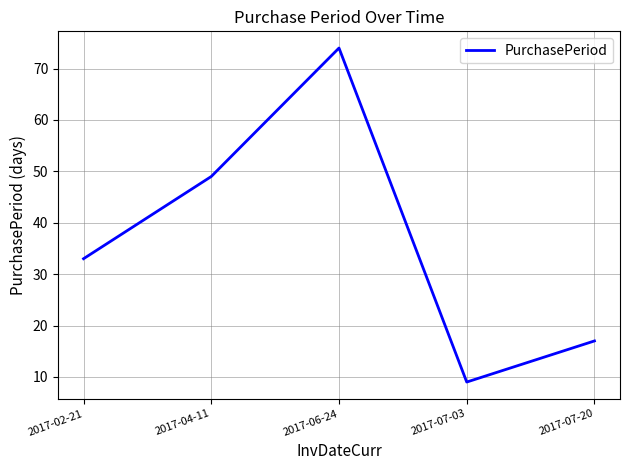

Read the value at 2017-02-21, to the nearest 5.

35